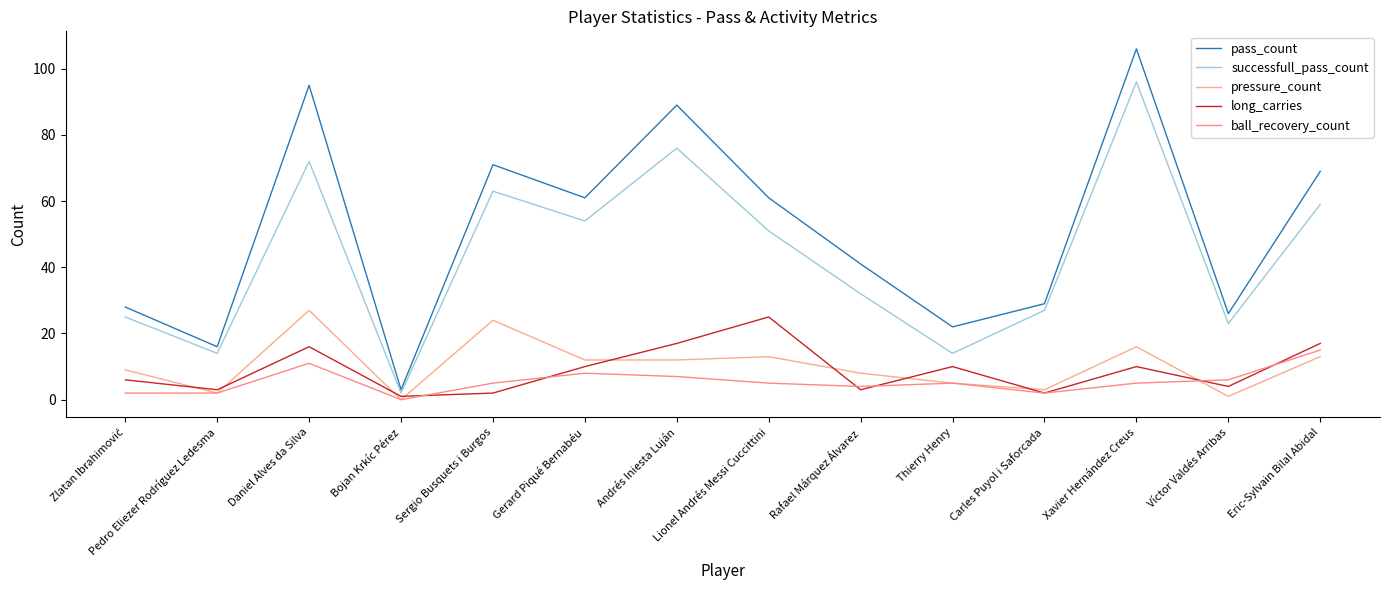

At which category does successfull_pass_count reach its first local peak?

Daniel Alves da Silva